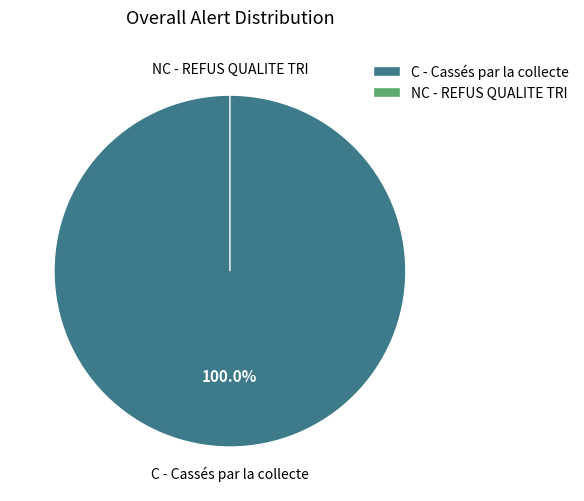

To the nearest percent, what is the difference between the largest and smallest slice percentages?

100%